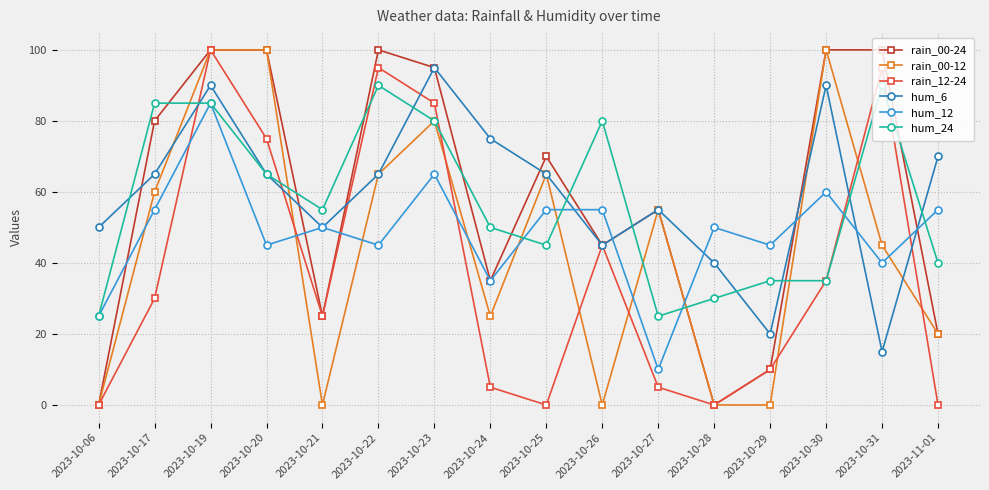

What is the spread (max minus min) of values at 2023-10-20?

55